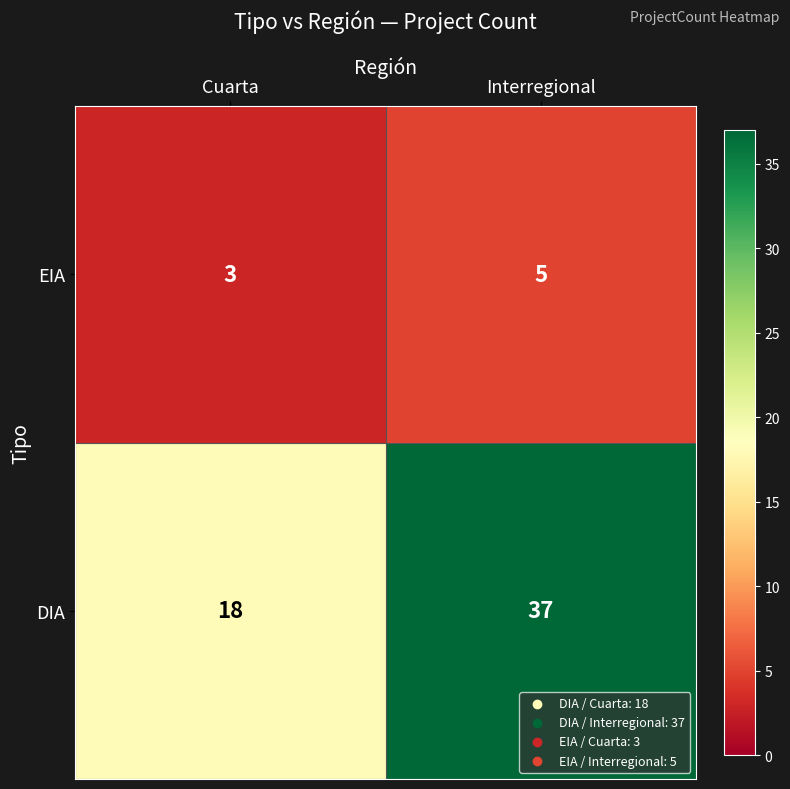

The EIA series shows 5 at Interregional. True or false?

True